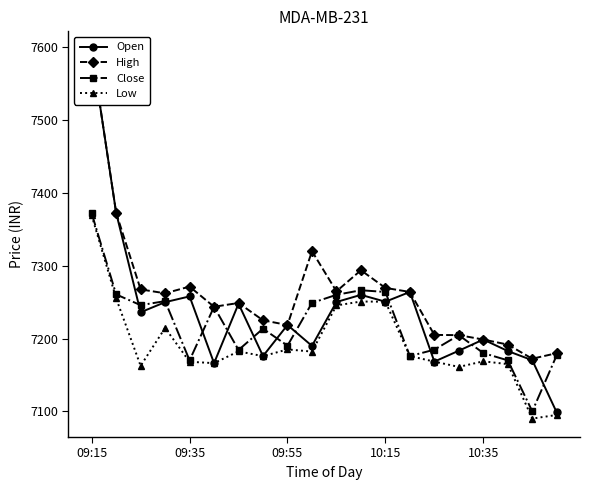

Which category has the highest value in the Low series?

09:15